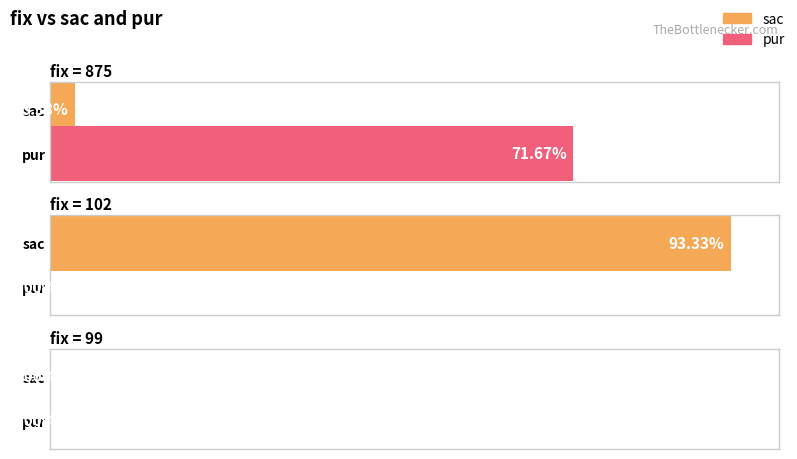

How many groups of bars are there?

3